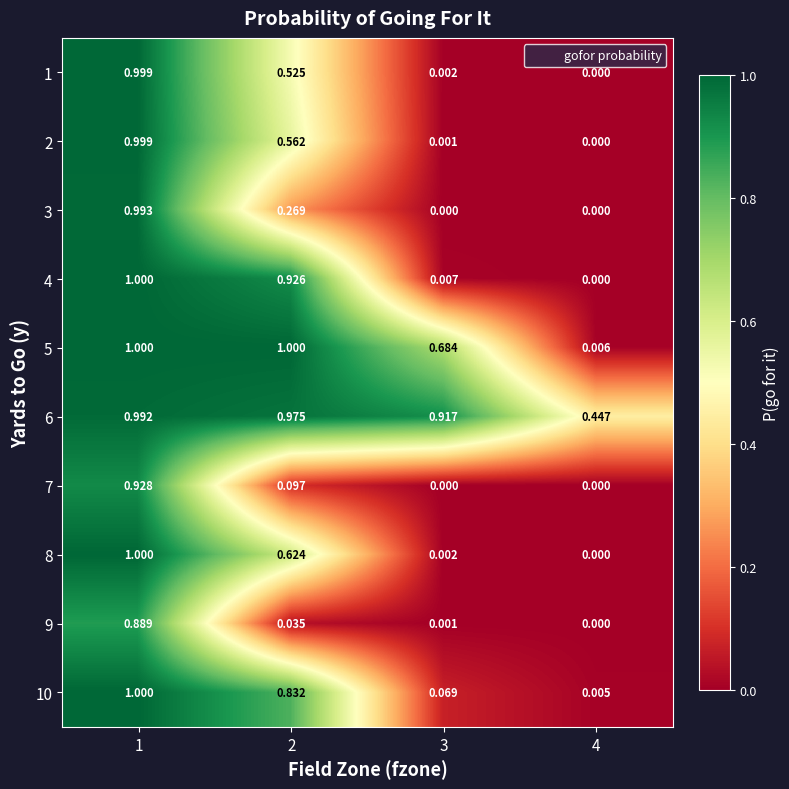

Is the value of 8 at 3 greater than the value of 7 at 2?

No